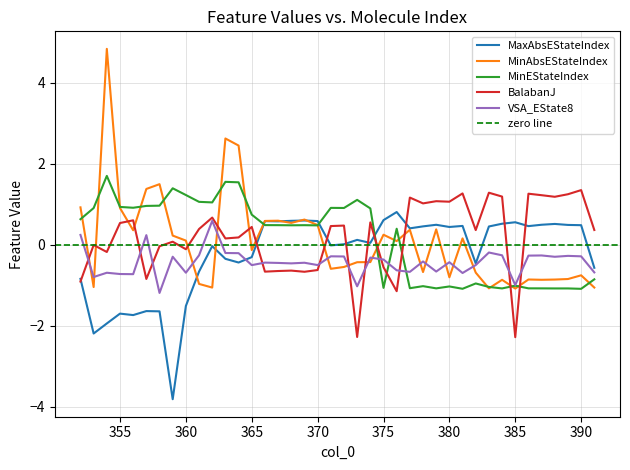

Between which two adjacent categories do BalabanJ and MinAbsEStateIndex first intersect?

352 and 353